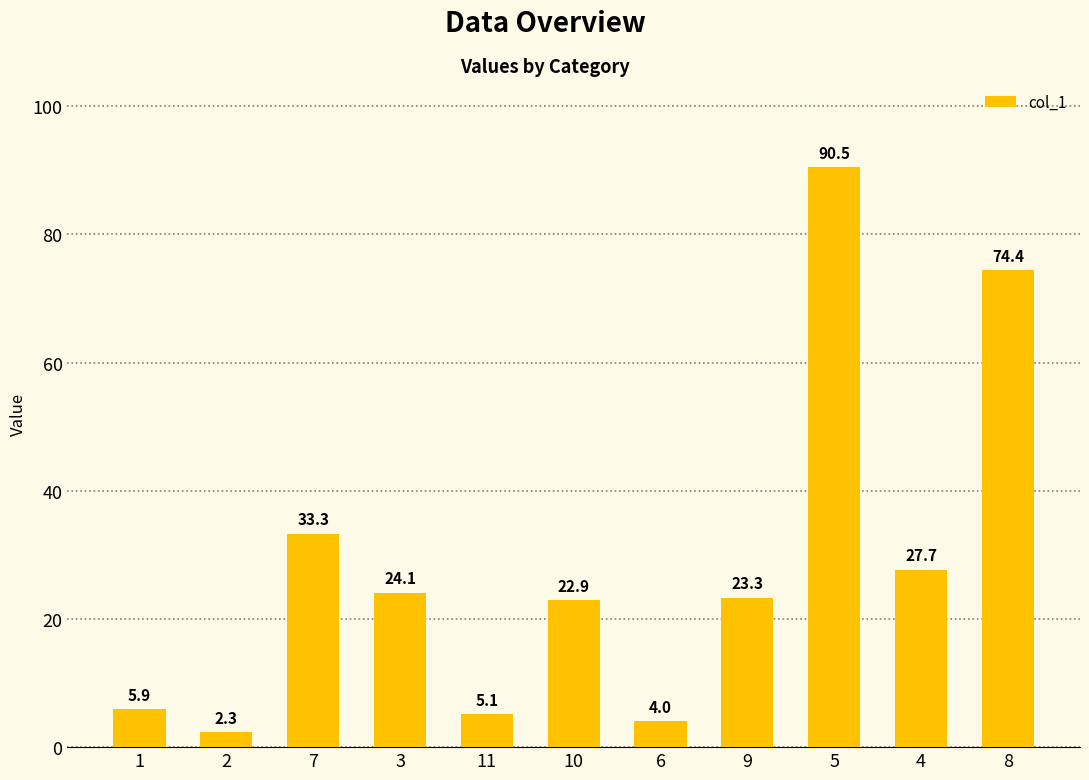

What is the difference between the maximum and minimum values?

88.2